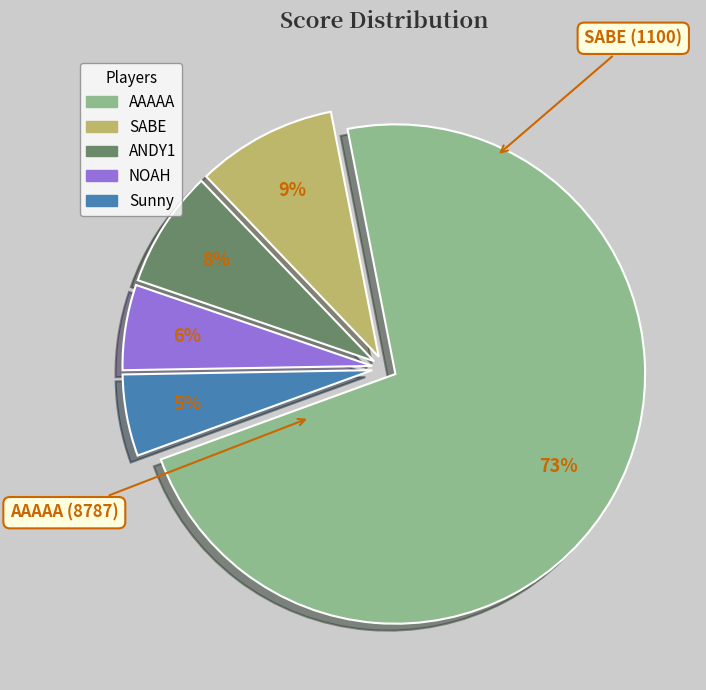

Is there any slice that represents more than half of the pie?

Yes